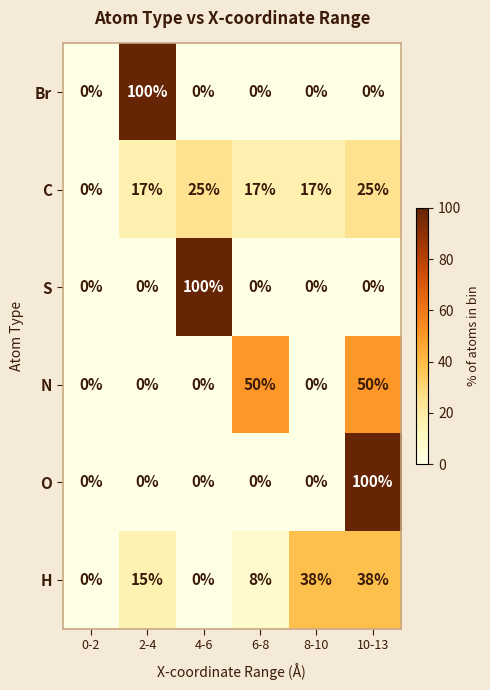

Between 4-6 and 6-8, which series saw the biggest shift?

S